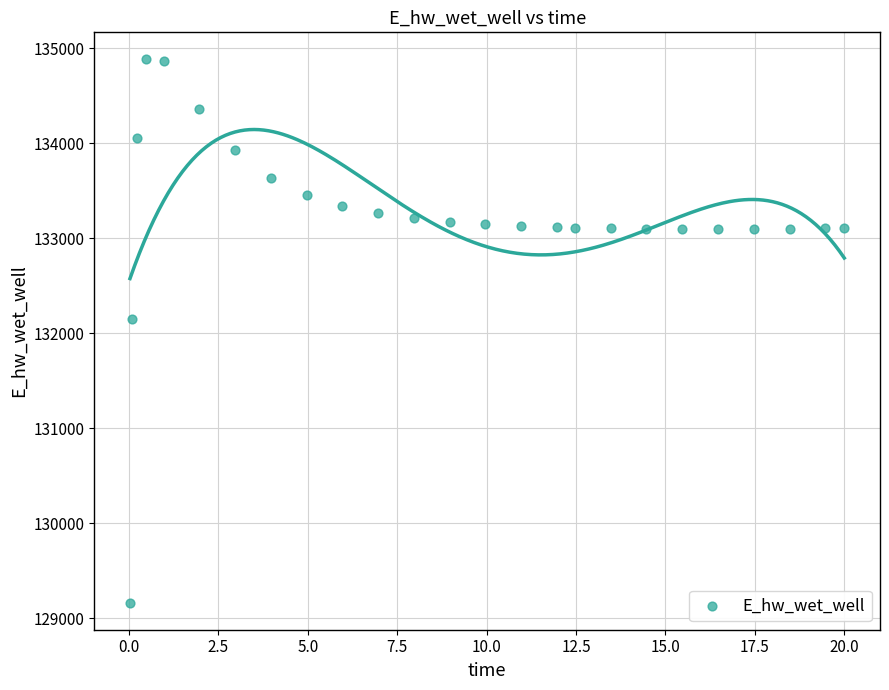

What Y value in the scatter plot is closest to 132021?

132146.5